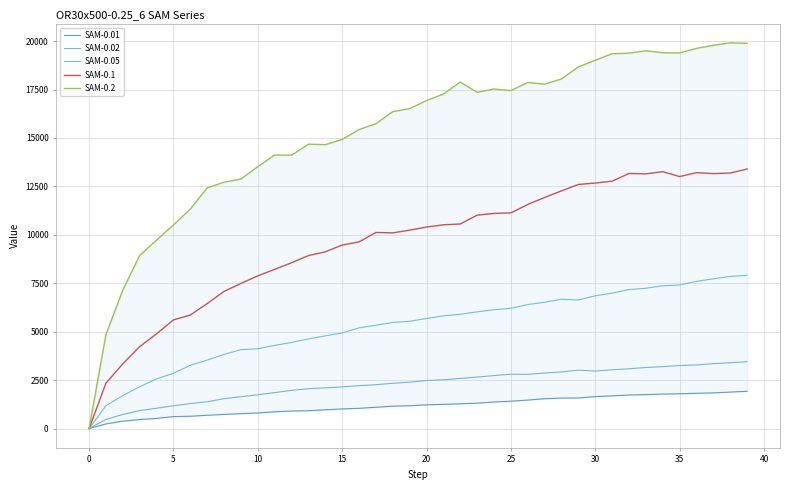

Where is the first local minimum for SAM-0.05?

29